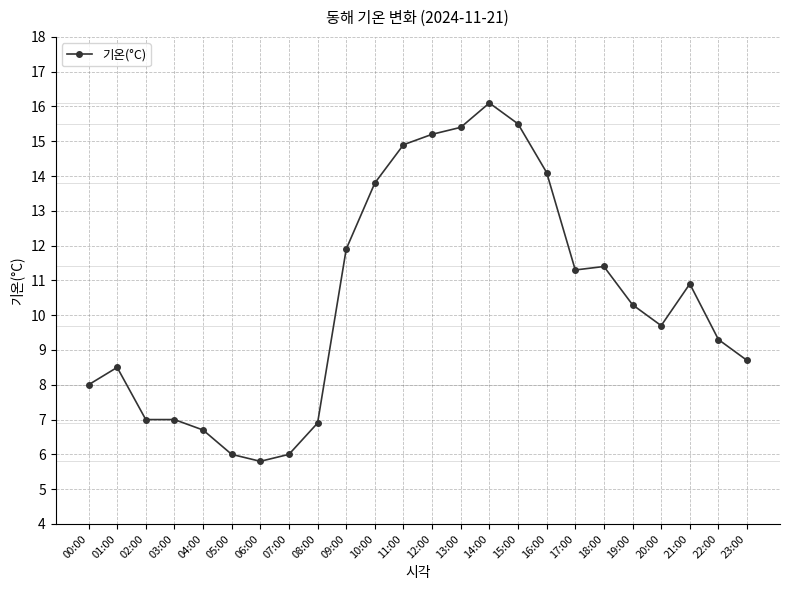

Count the number of categories in the chart.

24